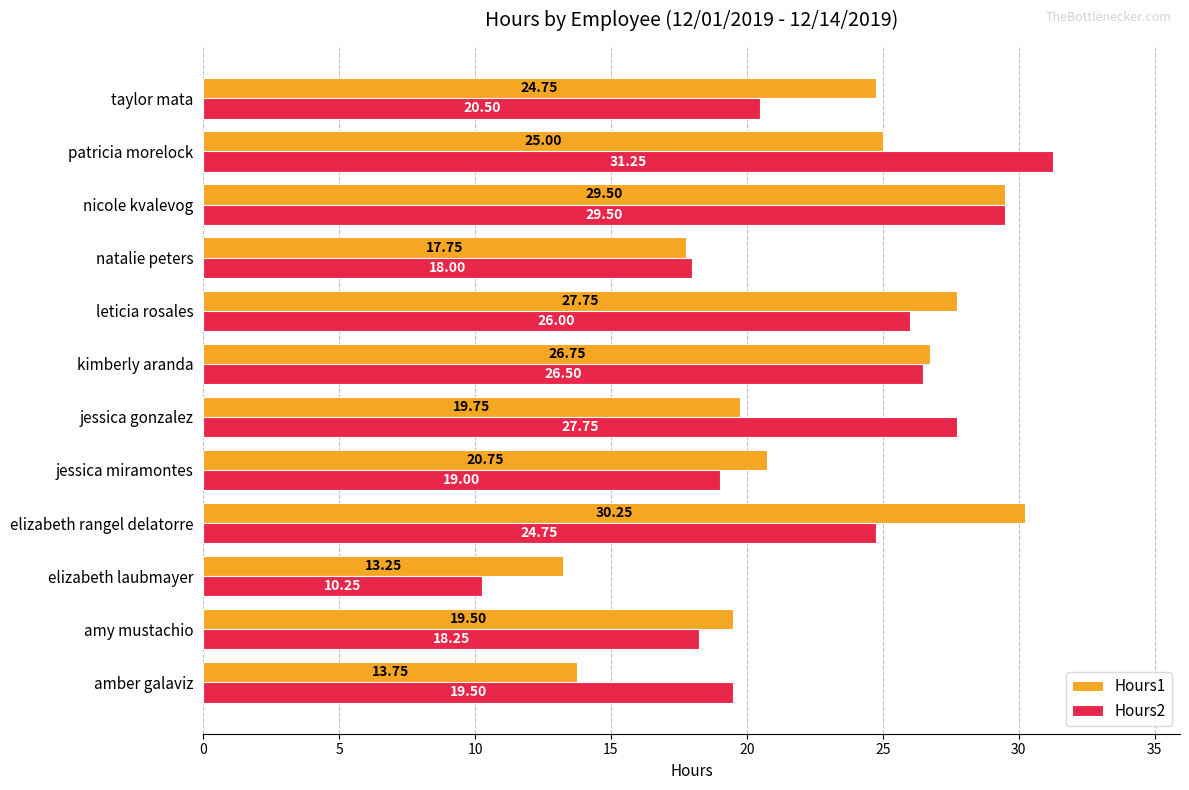

Which category has the highest value across all series?

patricia morelock